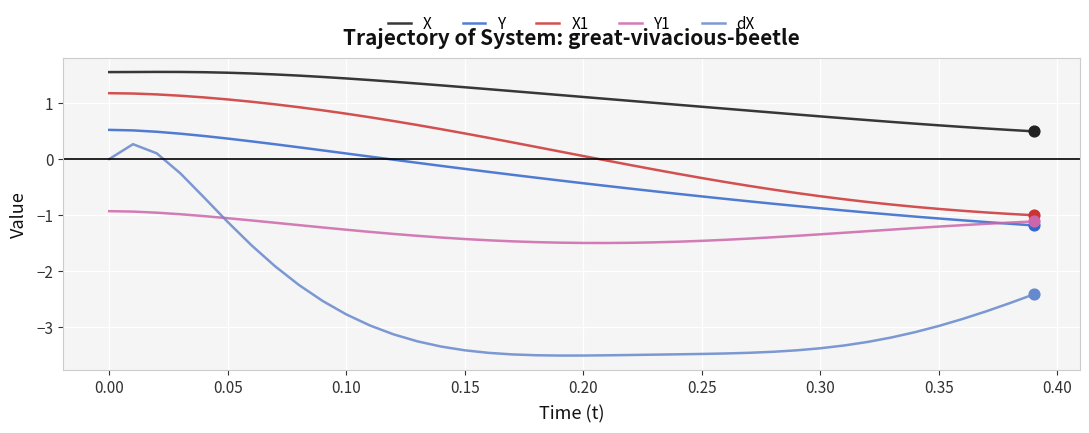

Which series has the largest range (max minus min)?

dX